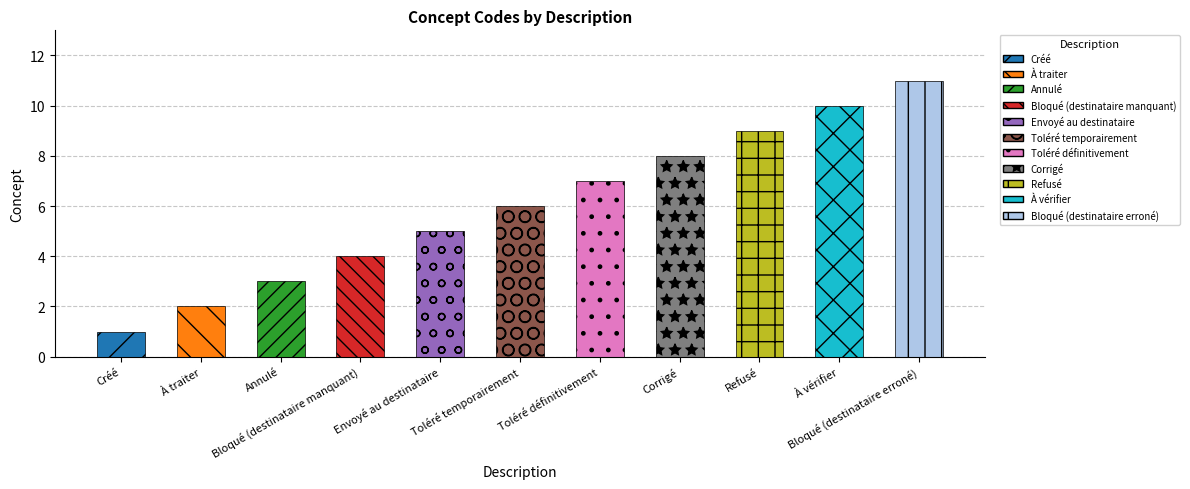

The value at Envoyé au destinataire is 5. True or false?

True